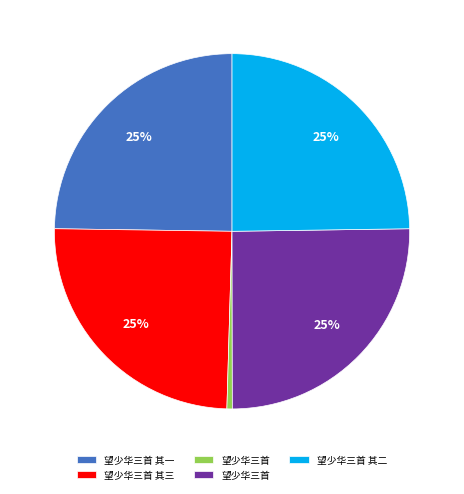

Is there a majority slice in this chart?

No